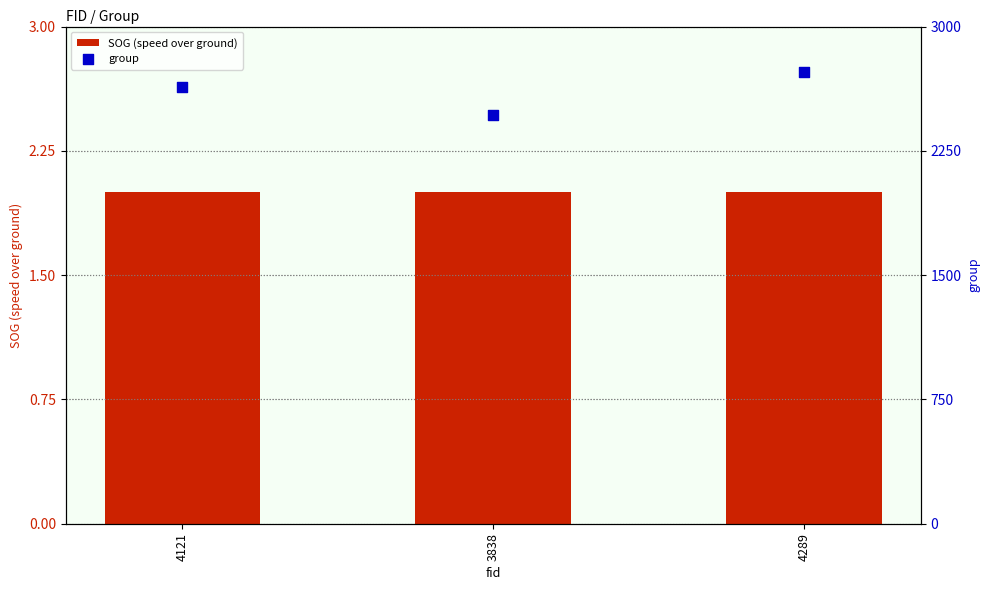

What are all the series names shown in the legend?

SOG (speed over ground), group